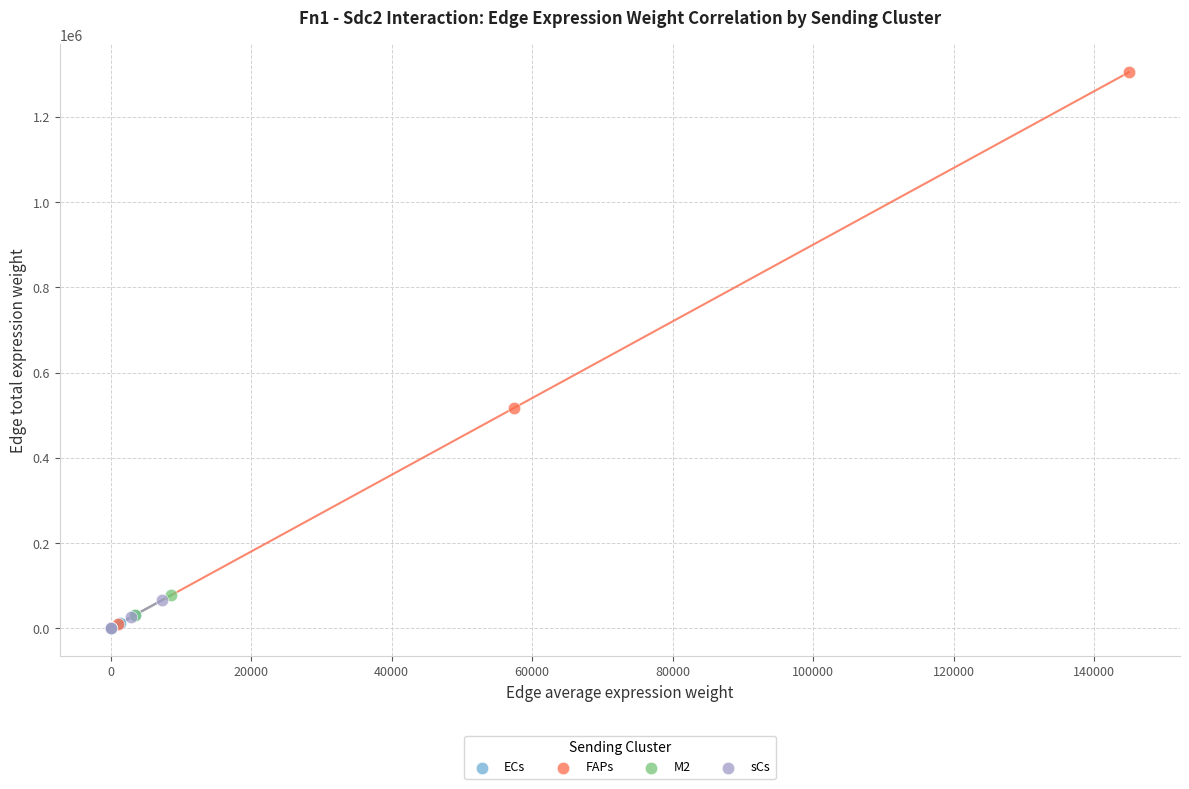

Which series reaches the maximum Y coordinate?

FAPs